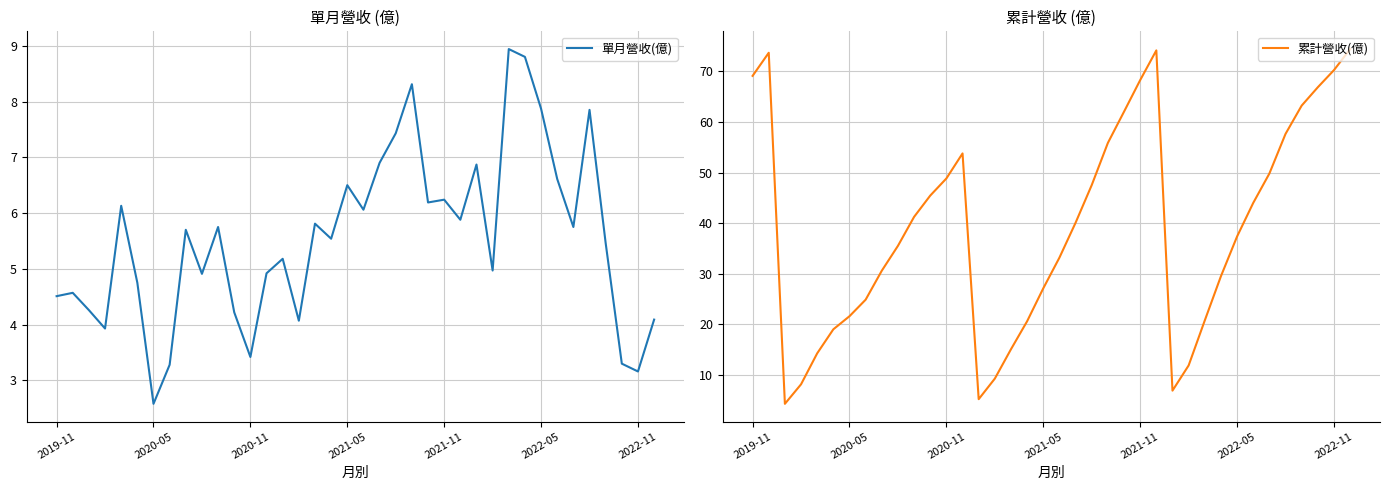

What is the maximum value for 單月營收(億)?

8.9